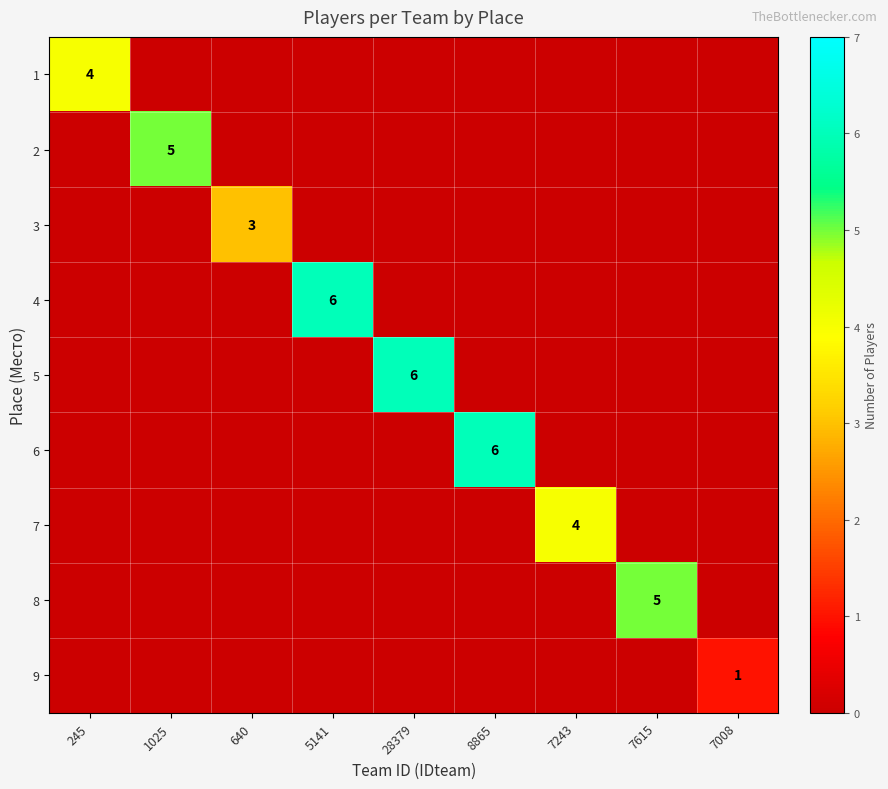

True or false: 1 has a value of 0 at 7243.

True